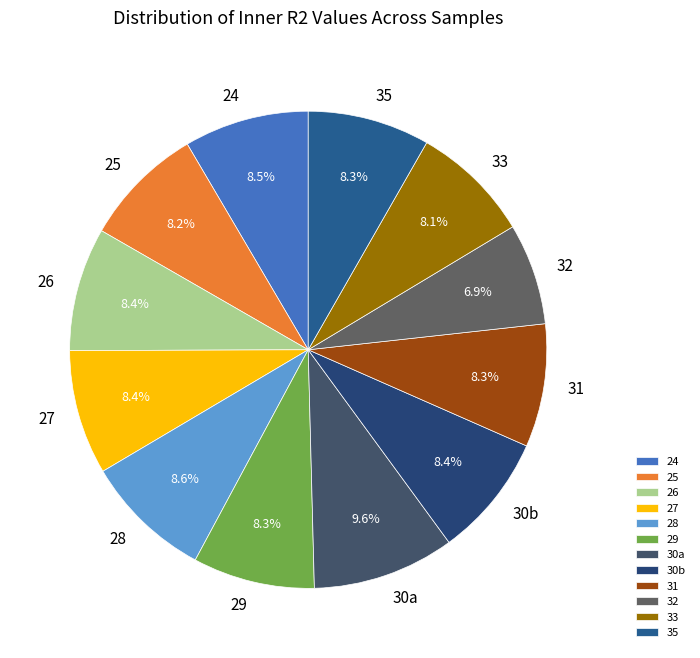

Count the number of slices in the pie.

12